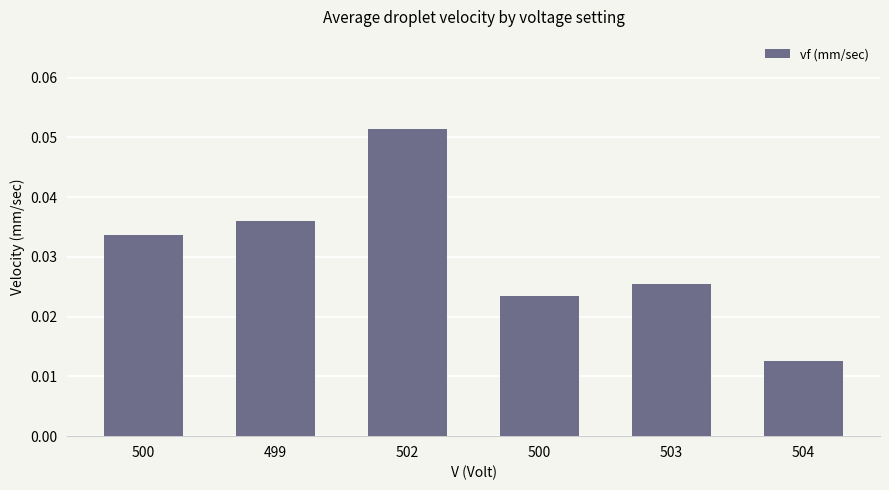

Reading left to right, extract all data points from this chart.

0.0	0.0	0.1	0.0	0.0	0.0